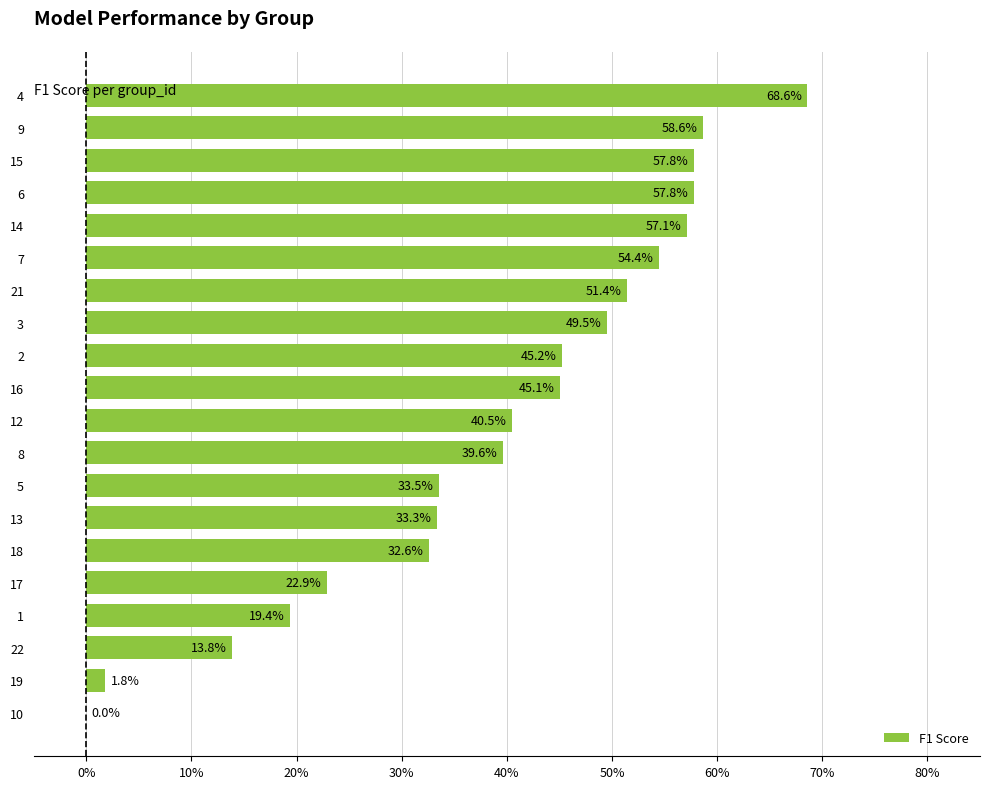

Are the bars horizontal?

Yes